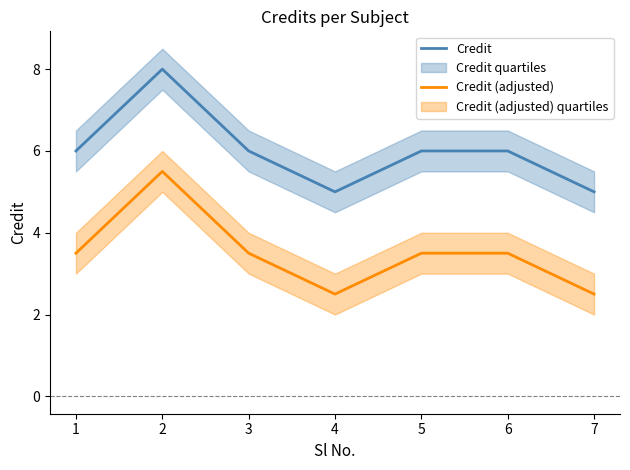

The Credit (adjusted) series shows 3.5 at 5. True or false?

True